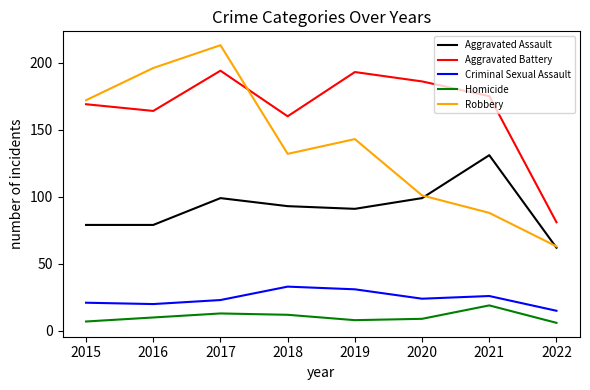

Rank the series by their maximum value, from highest to lowest.

Robbery, Aggravated Battery, Aggravated Assault, Criminal Sexual Assault, Homicide